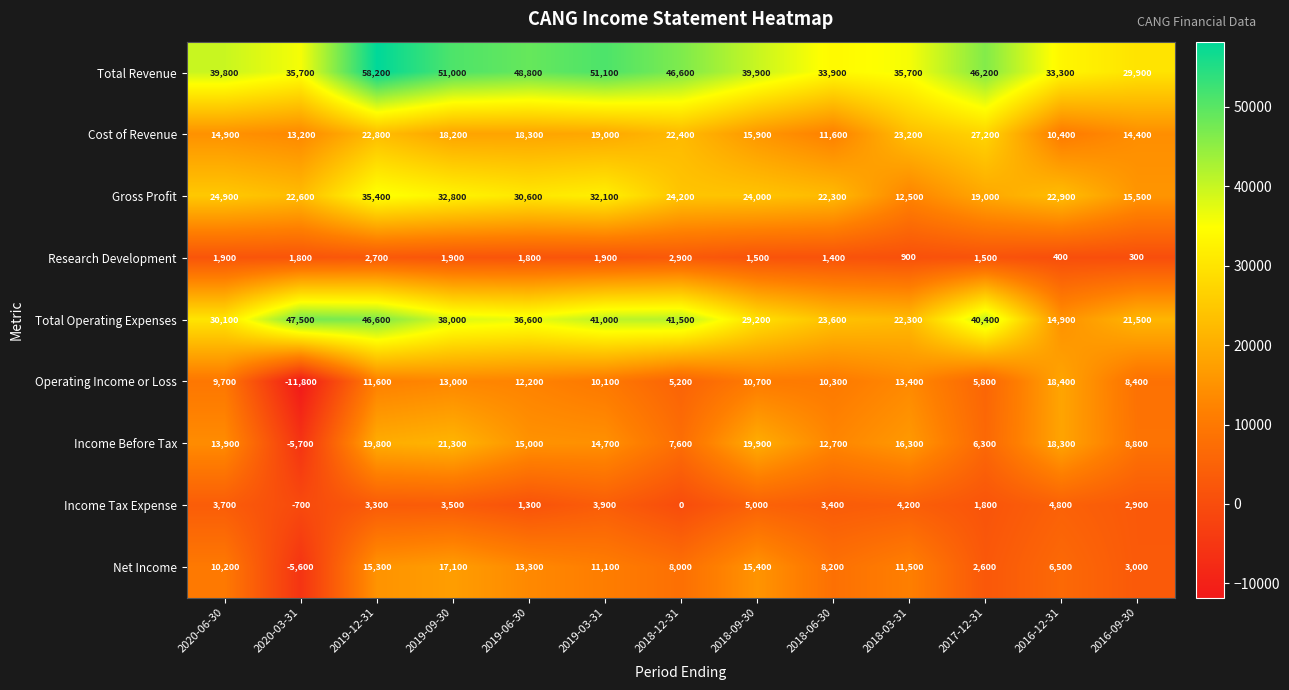

Between 2019-03-31 and 2018-09-30, which series saw the biggest shift?

Total Operating Expenses